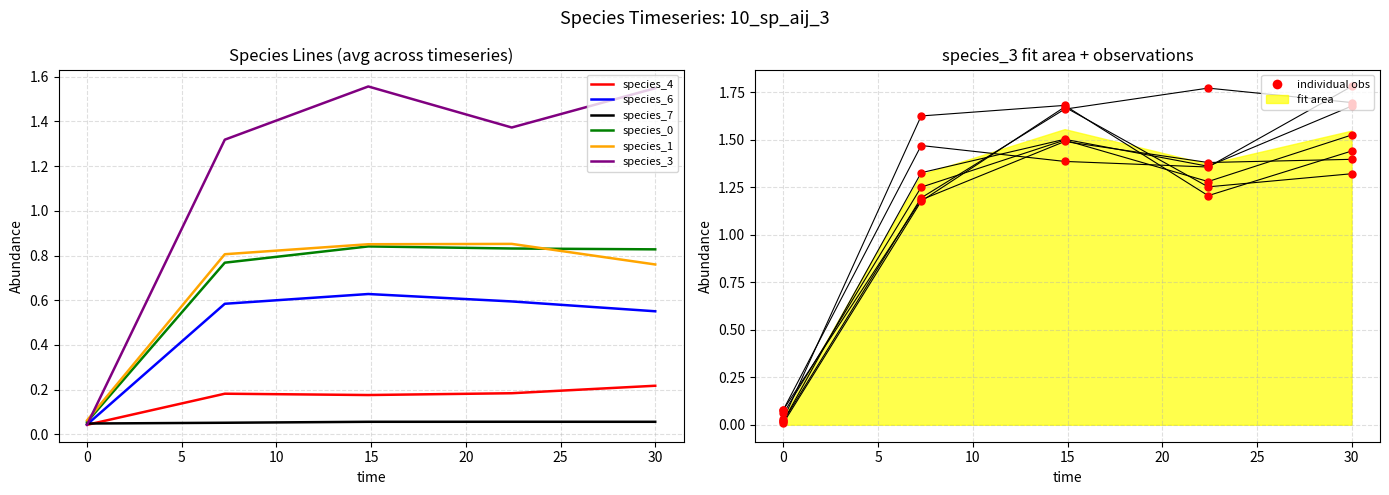

Which series contains the lowest Y value?

species_4